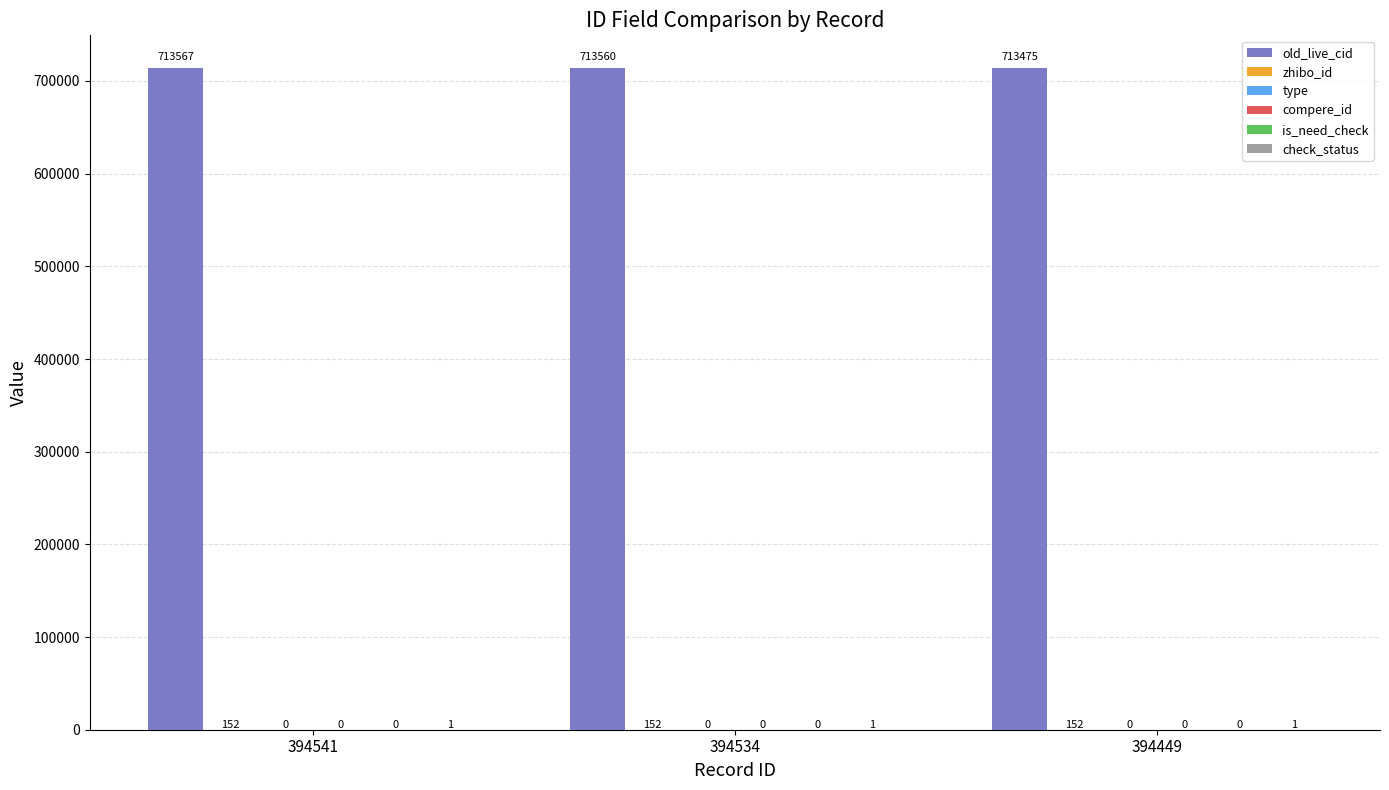

Which label corresponds to the largest value in the chart?

394541